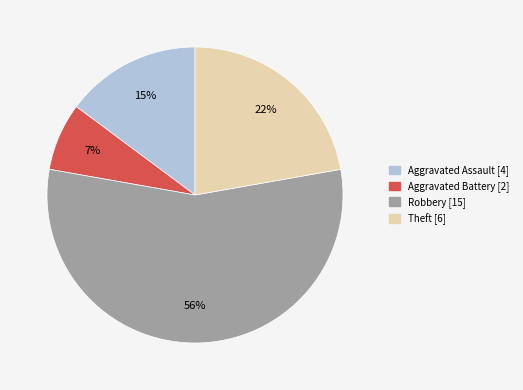

Is there a majority slice in this chart?

Yes